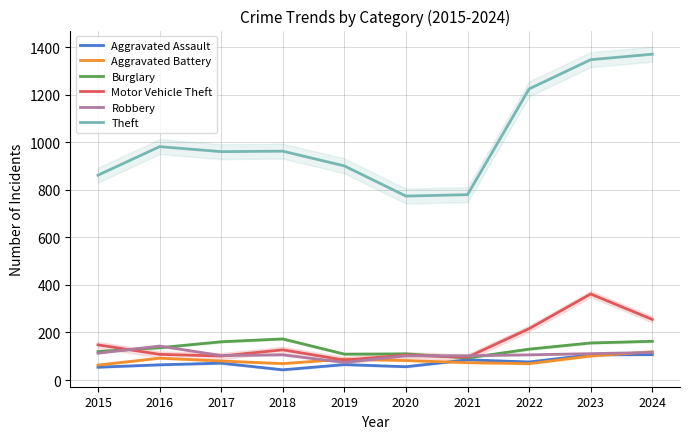

Reading left to right, extract all data points from this chart.

Aggravated Assault: 54	64	71	43	65	56	85	76	106	107
Aggravated Battery: 63	92	80	69	88	82	73	69	101	119
Burglary: 120	136	161	173	109	110	93	130	156	163
Motor Vehicle Theft: 148	108	101	127	84	105	96	216	362	255
Robbery: 113	143	103	106	74	102	102	106	111	116
Theft: 862	982	961	963	901	774	780	1225	1348	1371